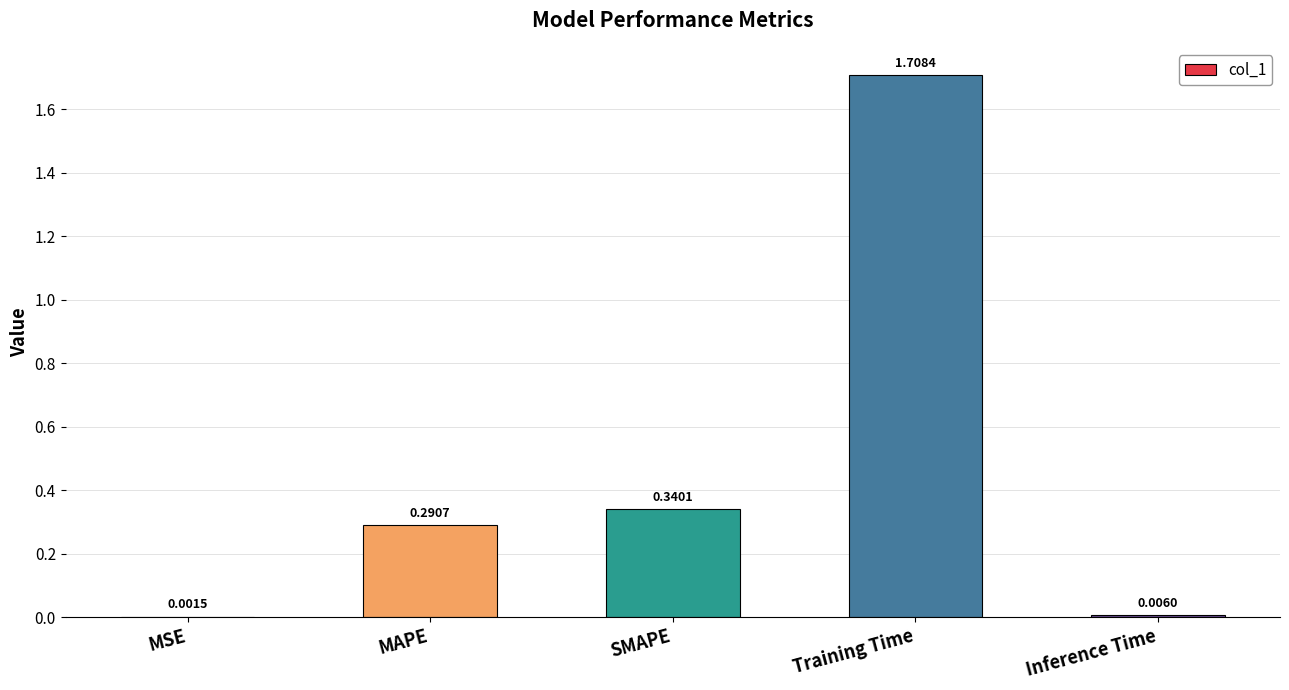

At which label is the value closest to 0?

MSE